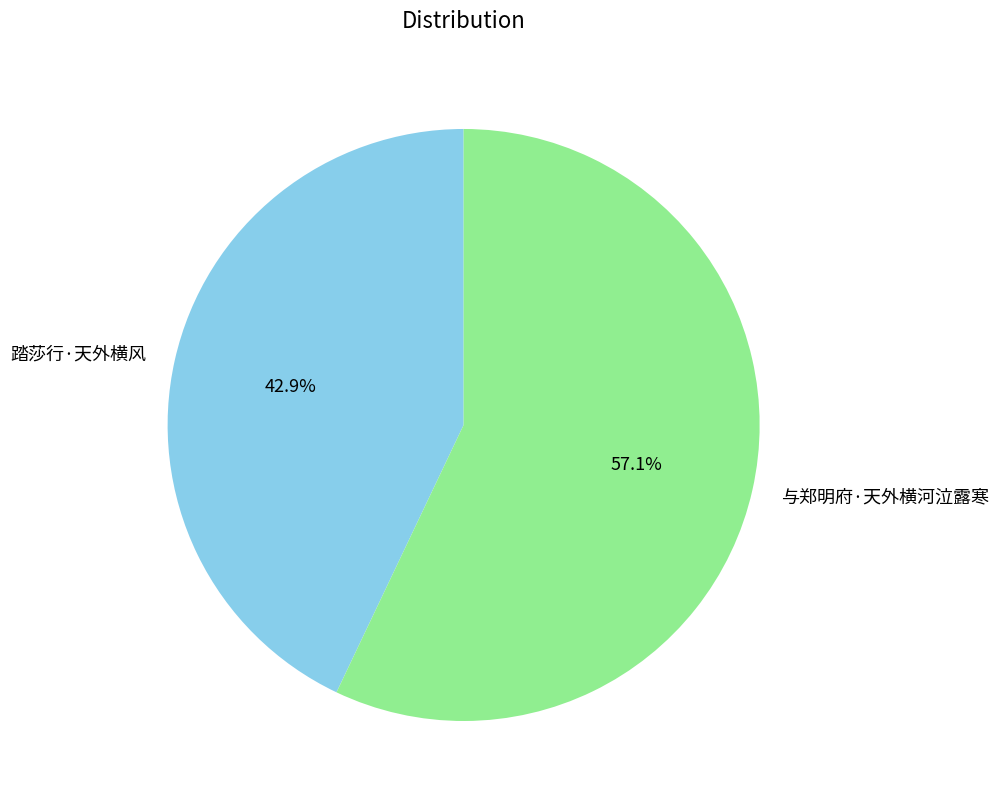

Rank the categories by value from highest to lowest.

与郑明府·天外横河泣露寒, 踏莎行·天外横风